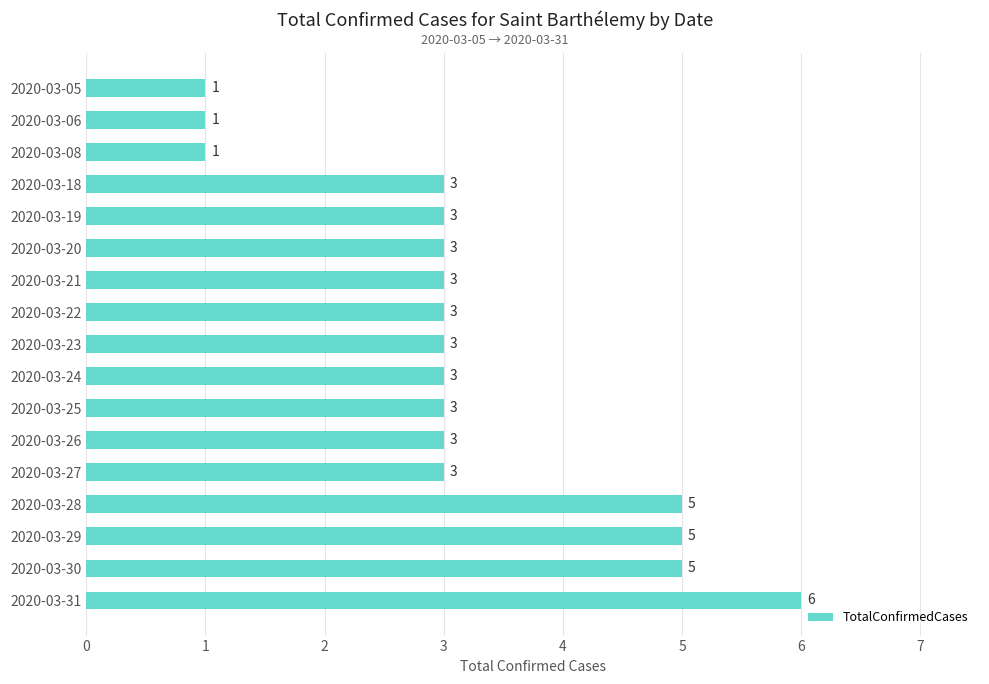

Reading top to bottom, transcribe all the data shown in this chart.

1	1	1	3	3	3	3	3	3	3	3	3	3	5	5	5	6